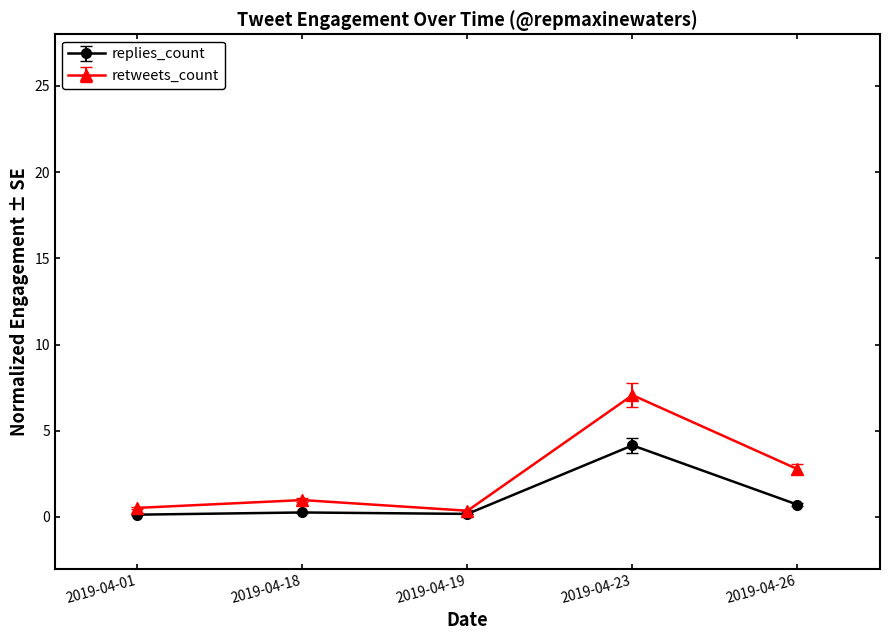

Which category has the highest value across all series?

2019-04-23